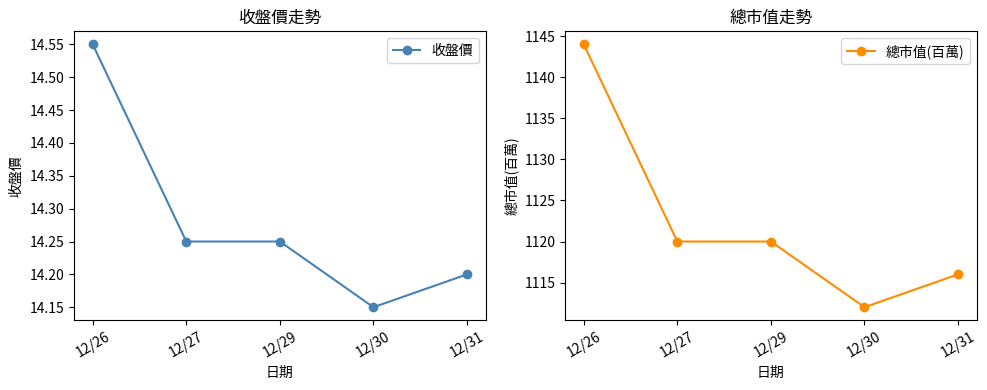

Which series has the widest spread of values?

總市值(百萬)